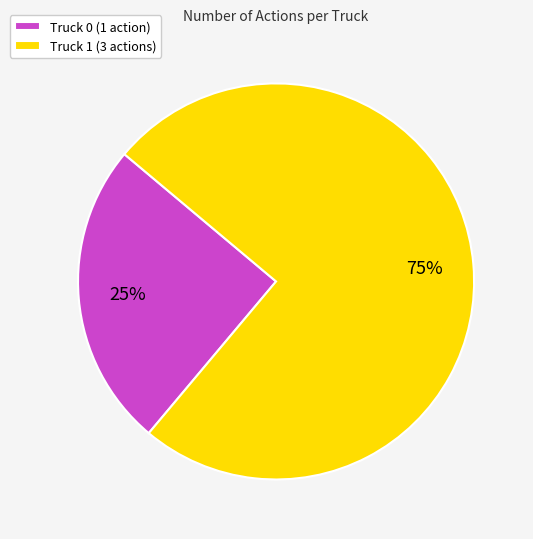

To the nearest percent, what is the combined percentage of Truck 1 and Truck 0?

100%